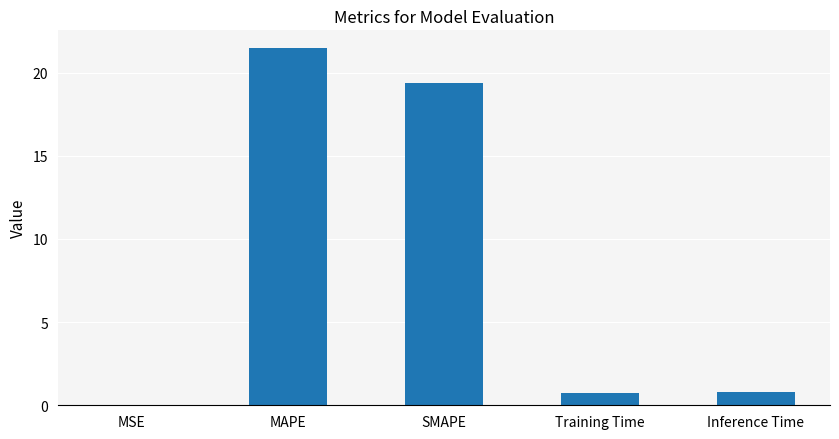

What is the ratio of the value at MAPE to the value at SMAPE?

1.1